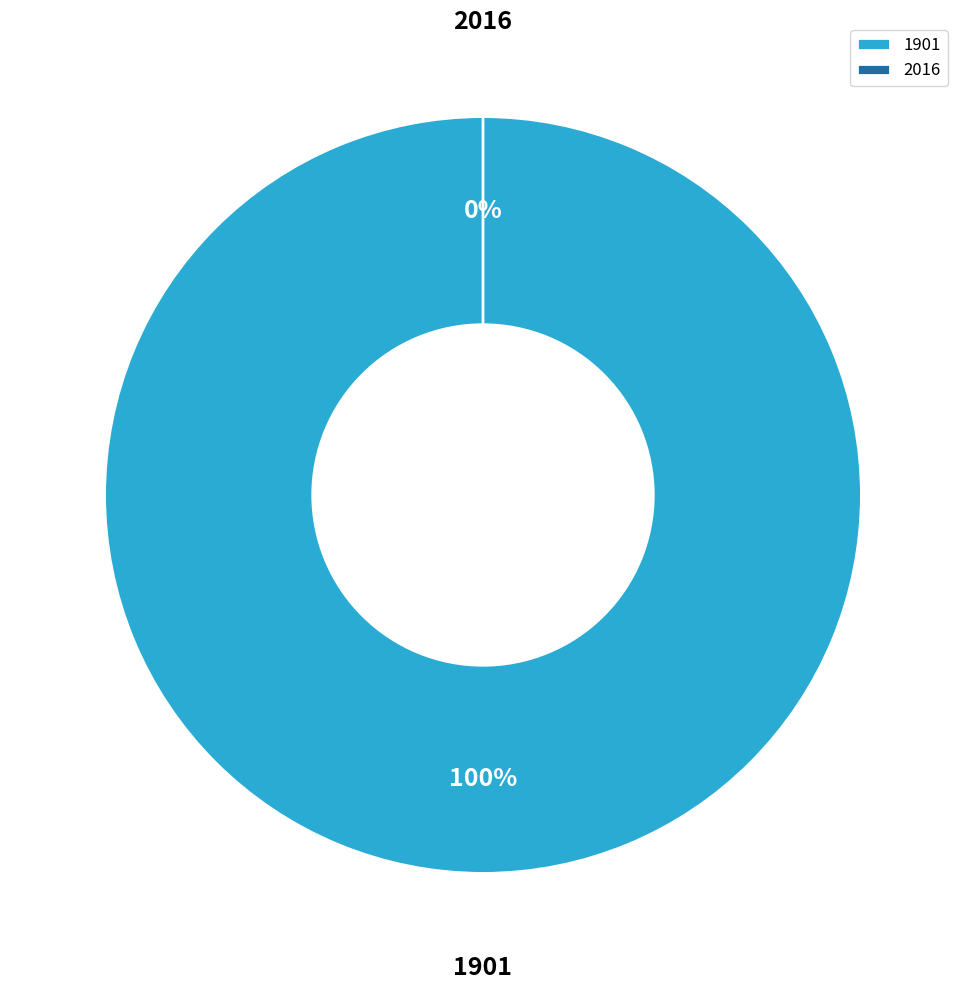

Rank the categories by value from highest to lowest.

1901, 2016